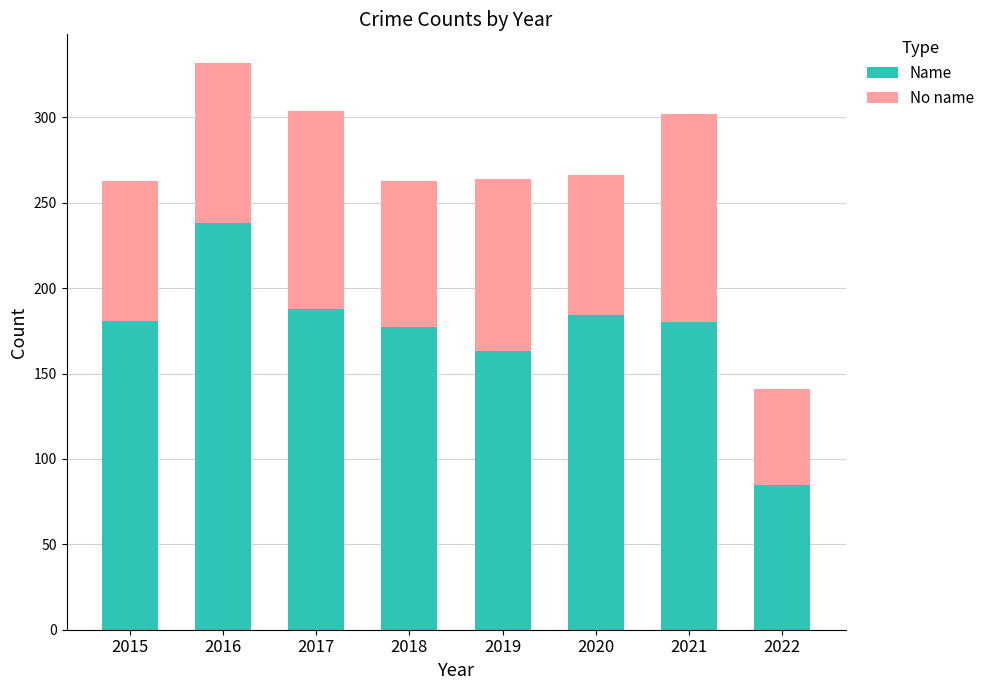

What is the sum of all Name values?

1396